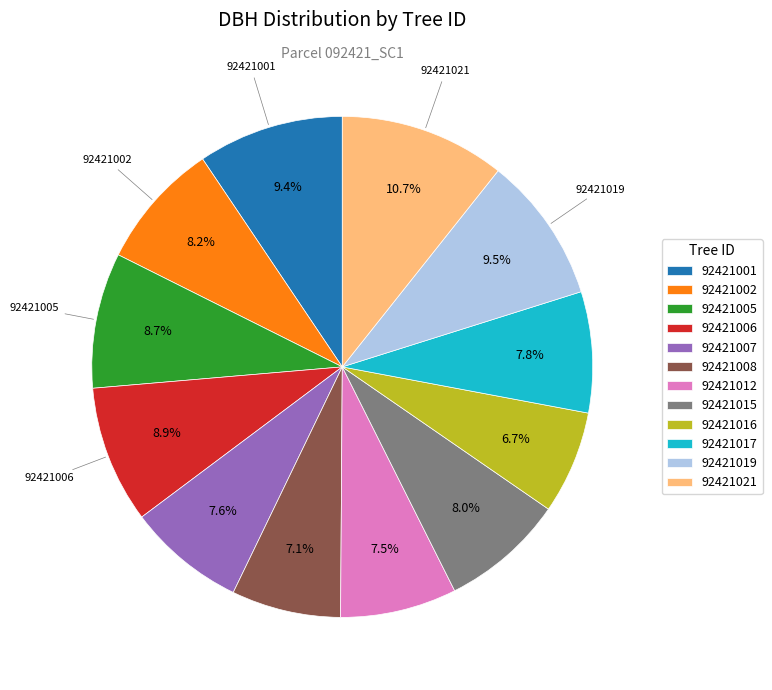

To the nearest percent, what is the average slice percentage?

8%